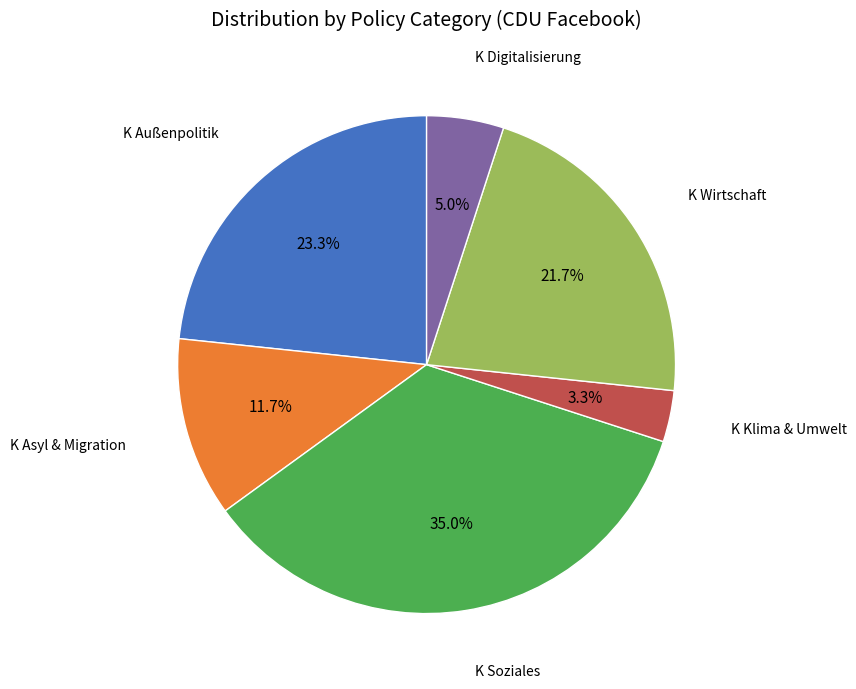

To the nearest percent, what is the difference between the largest and smallest slice percentages?

32%